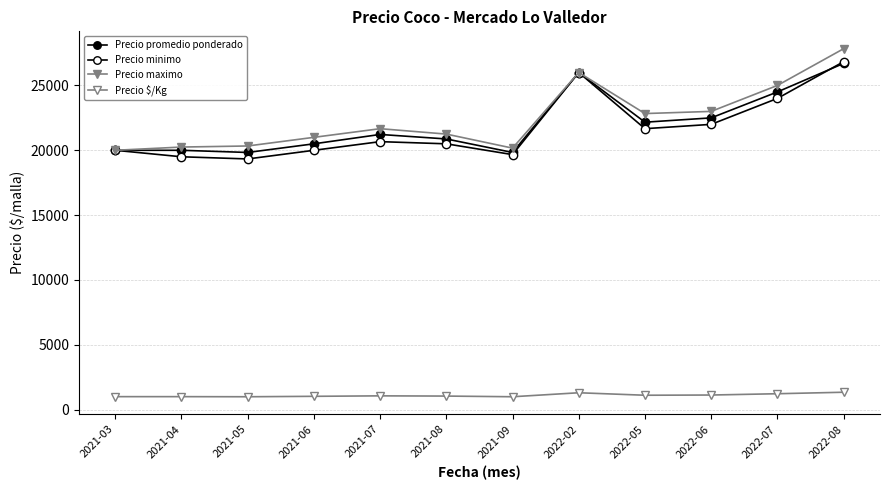

Reading left to right, list all the values displayed in this chart.

Precio promedio ponderado: 2021-03=20000	2021-04=20000	2021-05=19833	2021-06=20500	2021-07=21222	2021-08=20875	2021-09=19833	2022-02=26000	2022-05=22167	2022-06=22500	2022-07=24500	2022-08=26700
Precio minimo: 2021-03=20000	2021-04=19500	2021-05=19333	2021-06=20000	2021-07=20667	2021-08=20500	2021-09=19667	2022-02=26000	2022-05=21667	2022-06=22000	2022-07=24000	2022-08=26833
Precio maximo: 2021-03=20000	2021-04=20250	2021-05=20333	2021-06=21000	2021-07=21667	2021-08=21250	2021-09=20167	2022-02=26000	2022-05=22833	2022-06=23000	2022-07=25000	2022-08=27833
Precio $/Kg: 2021-03=1000	2021-04=1000	2021-05=992	2021-06=1025	2021-07=1061	2021-08=1044	2021-09=992	2022-02=1300	2022-05=1108	2022-06=1125	2022-07=1225	2022-08=1340